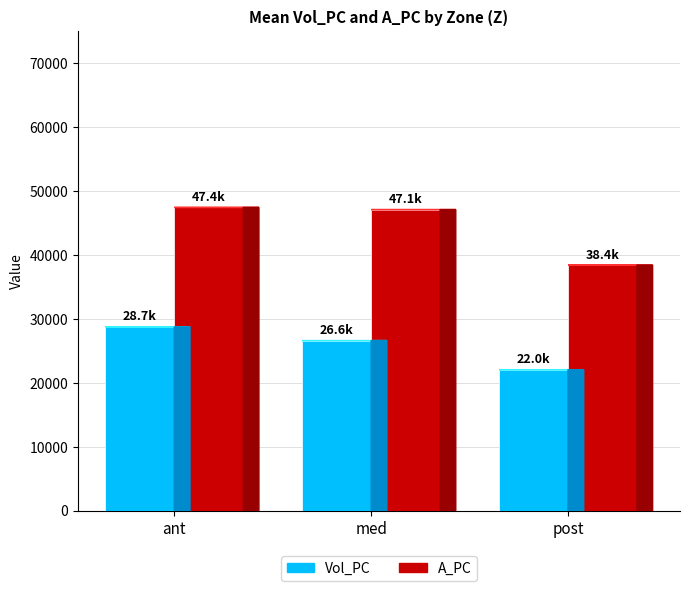

What are all the series names shown in the legend?

Vol_PC, A_PC